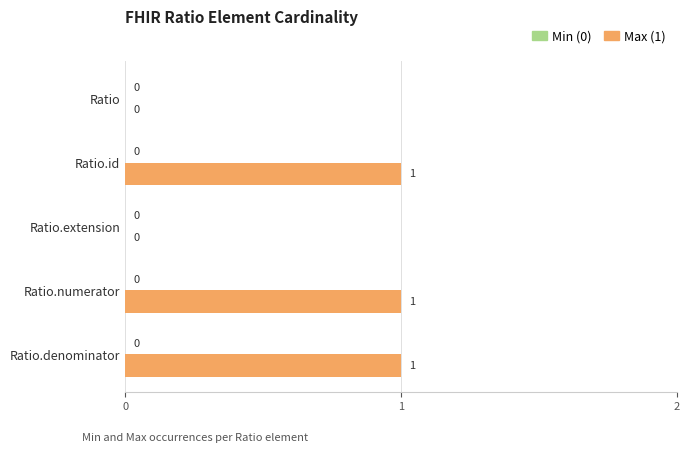

How many values are between 0 and 1?

5